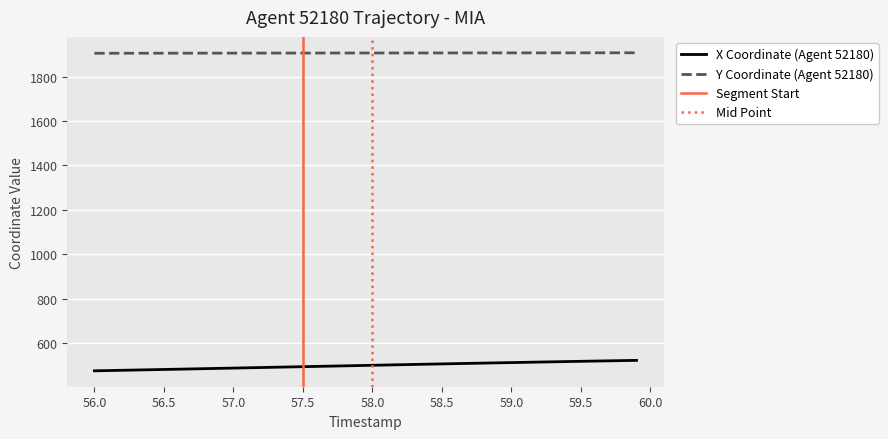

List the series in order of their overall mean, highest first.

Y, X